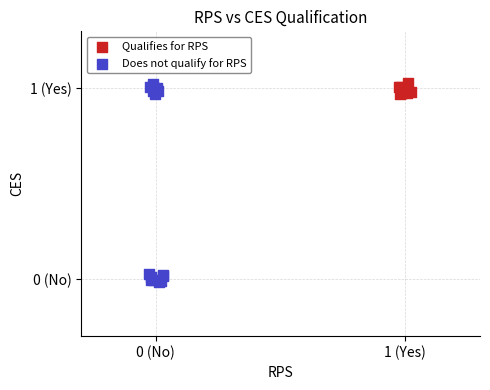

What are all the series names shown in the legend?

Qualifies for RPS, Does not qualify for RPS